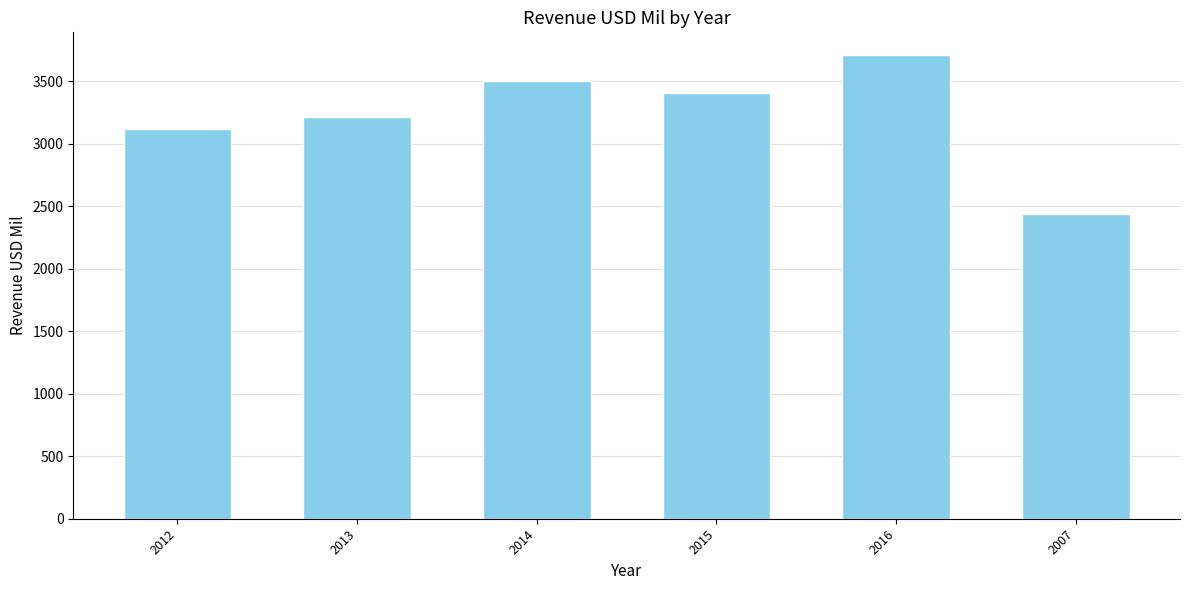

The chart shows a value of 3403 at 2015. True or false?

True